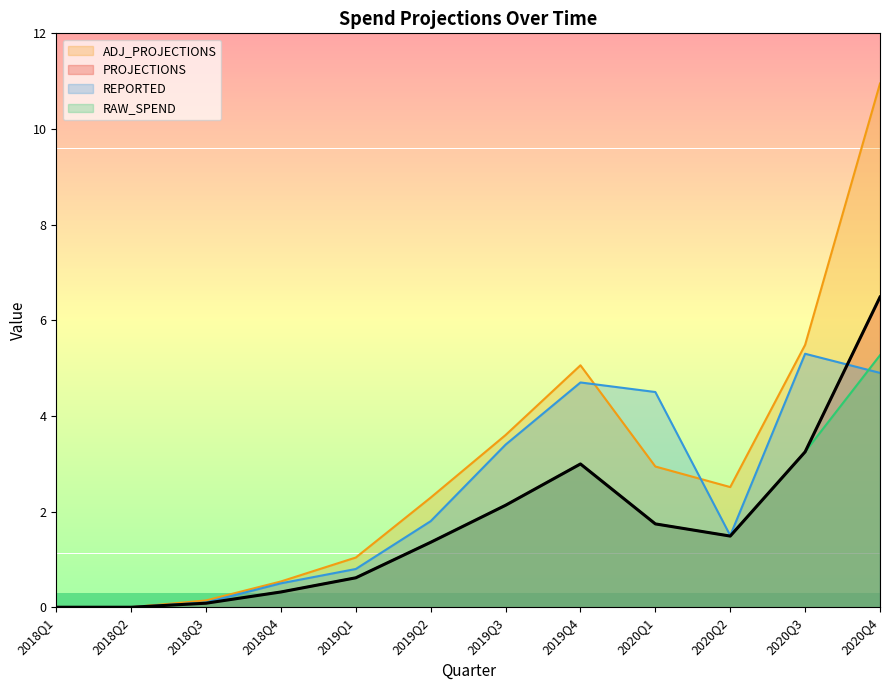

What is the highest value of the ADJ_PROJECTIONS series?

11.0